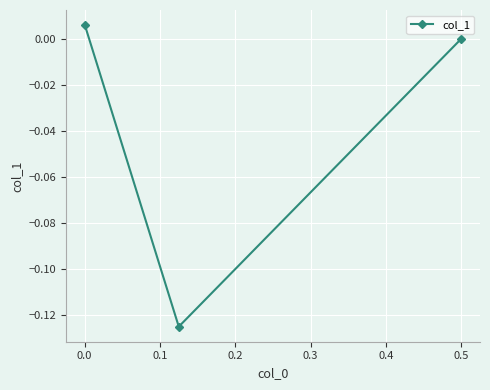

How many lines are shown in the chart?

1